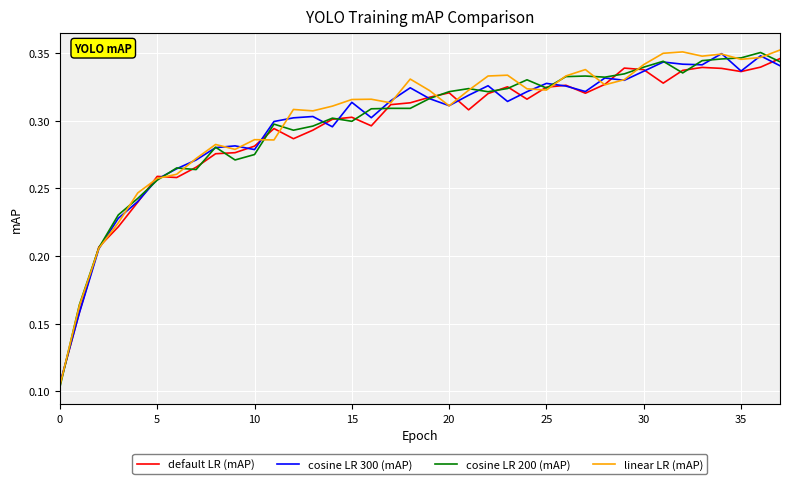

Does the chart have visible grid lines?

Yes